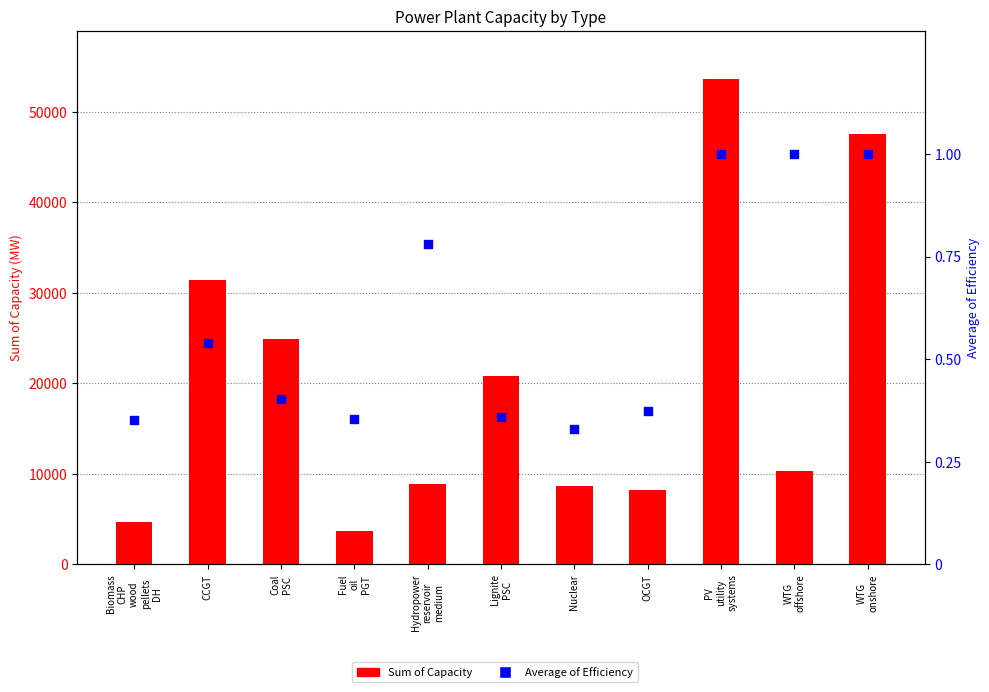

Which series contains the lowest Y value?

Average of Efficiency